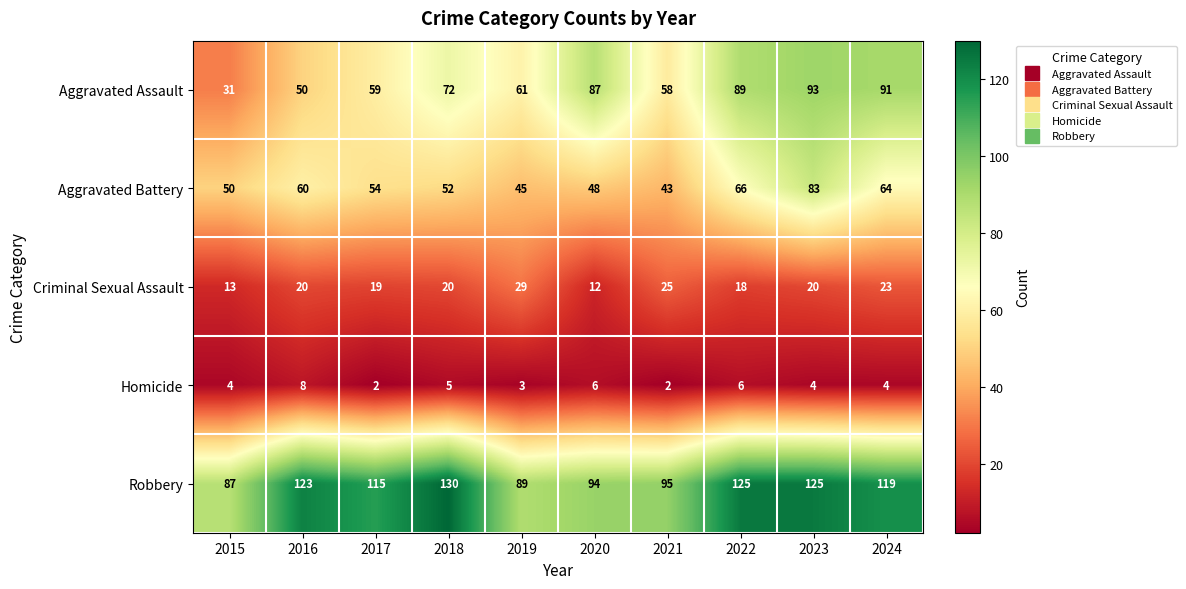

Which category has the highest value across all series?

2018